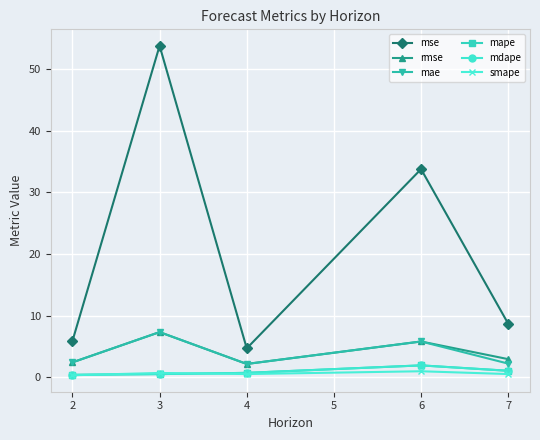

What is the lowest value of the smape series?

0.3